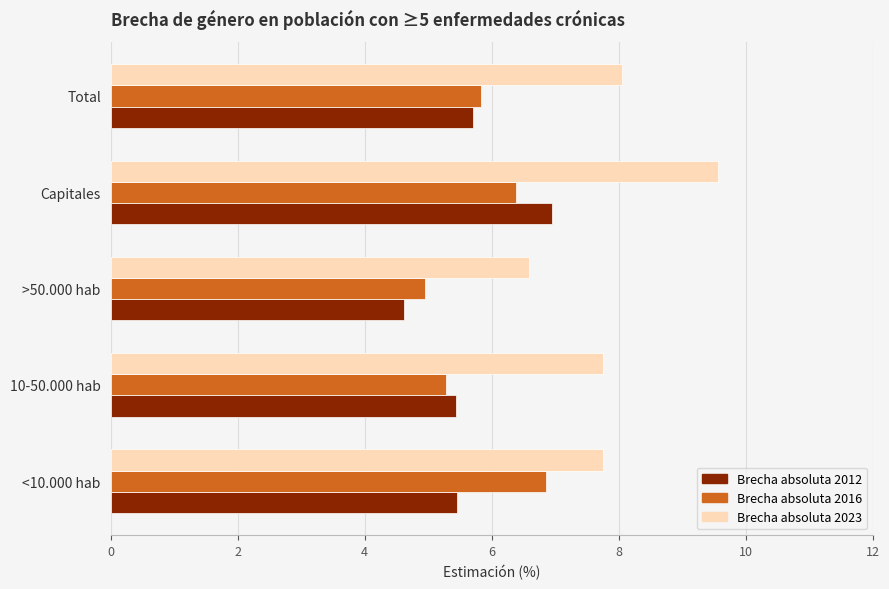

What is the minimum value shown in the chart?

4.6